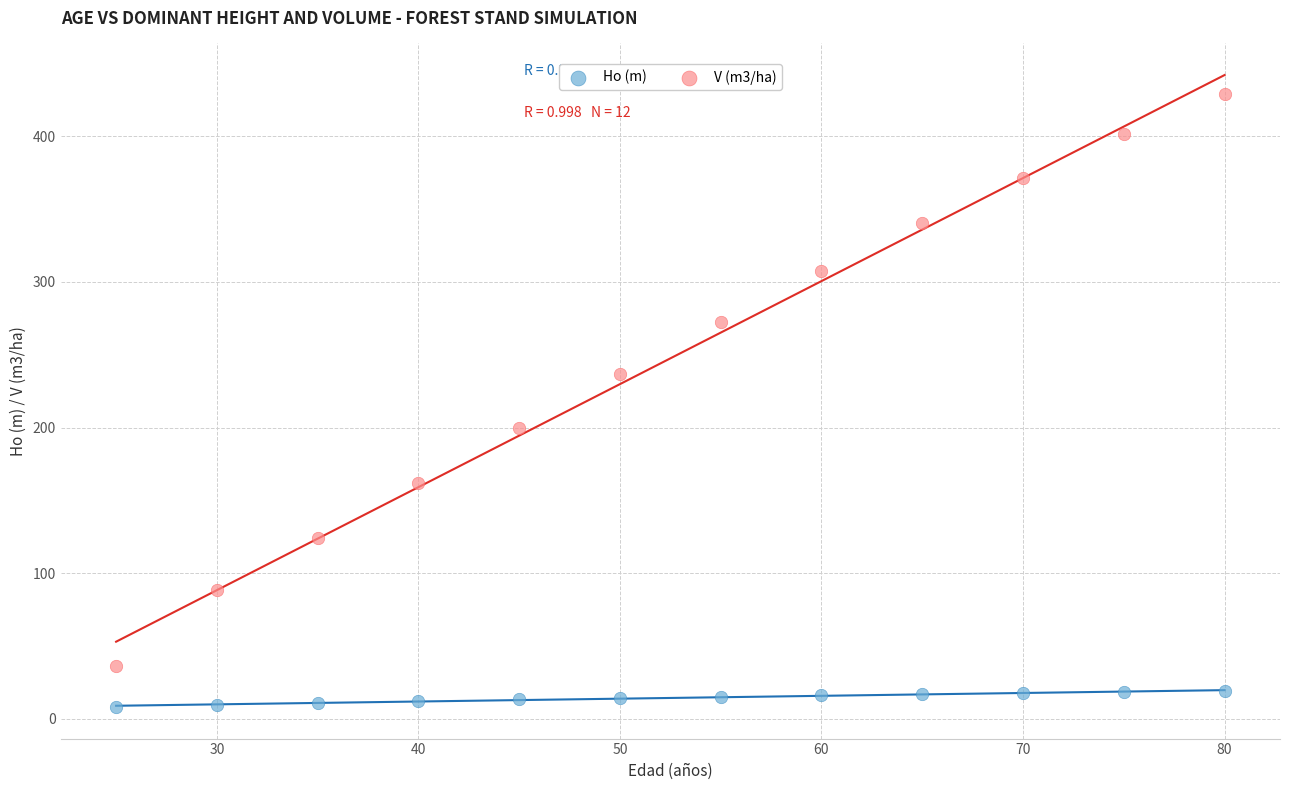

Across all data points, what is the range of Y values (max minus min)?

421.0